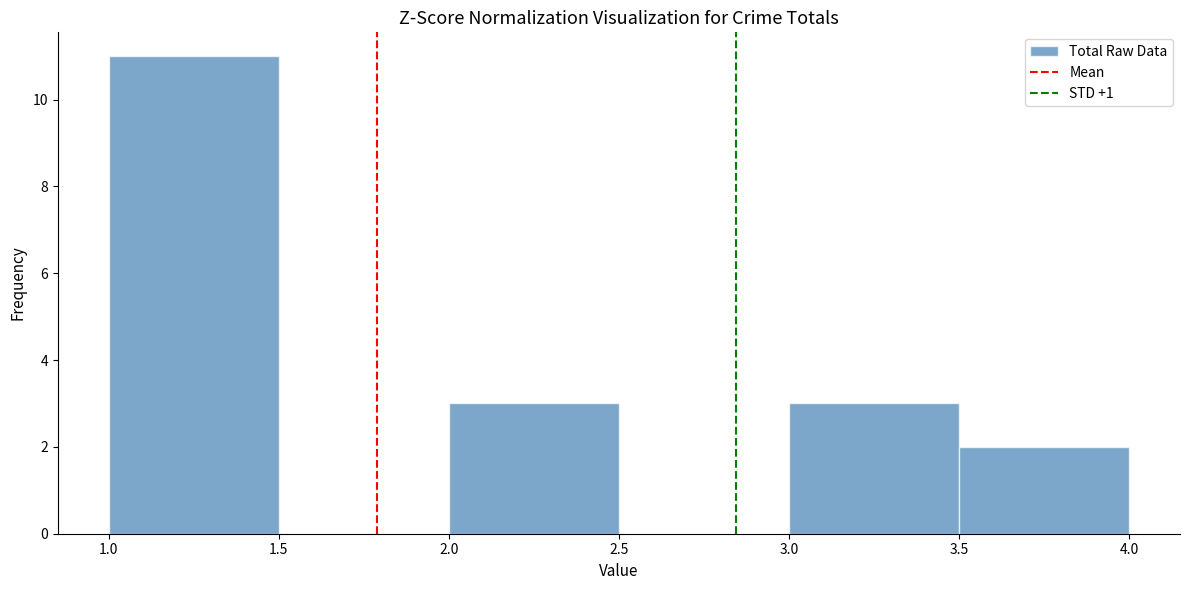

Reading left to right, list every bar in this chart as the range it spans on the x-axis followed by its height. The values are not printed on the chart, so give them approximately, as read against the axis.

1.0 to 1.5: 11
1.5 to 2.0: 0
2.0 to 2.5: 3
2.5 to 3.0: 0
3.0 to 3.5: 3
3.5 to 4.0: 2